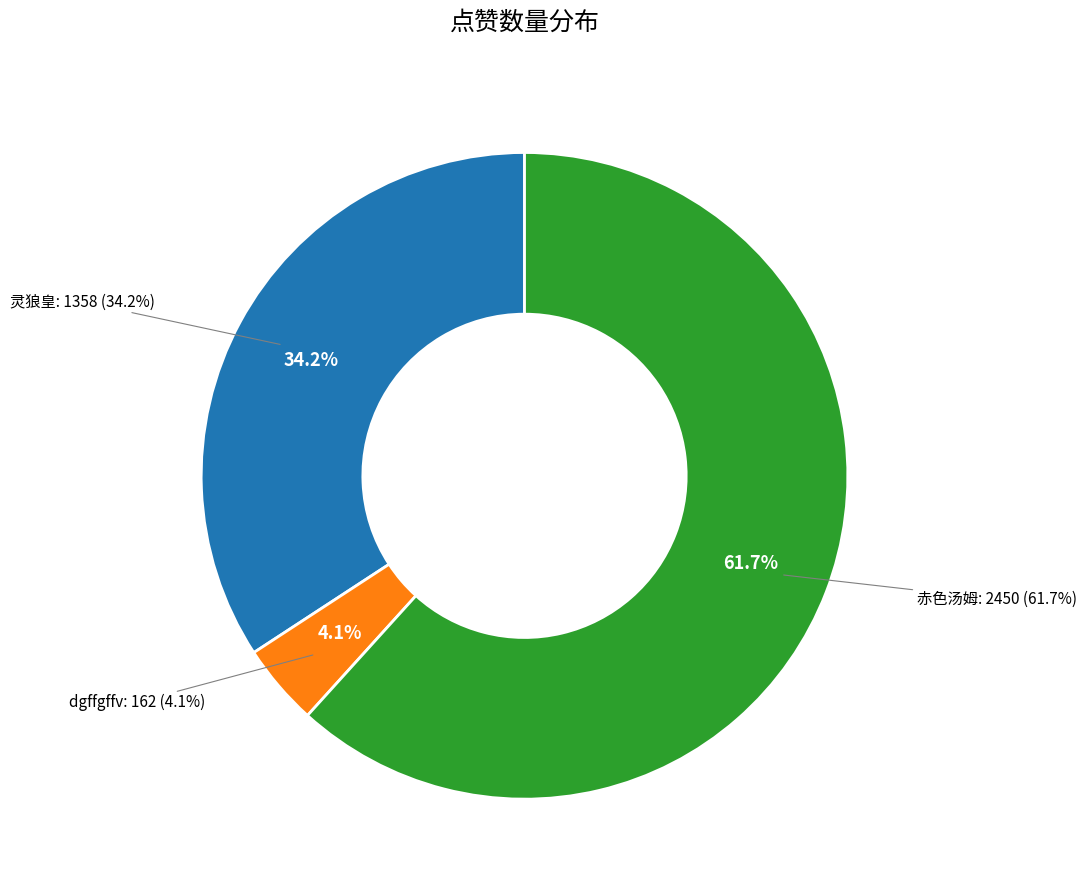

Rank the categories by value from highest to lowest.

赤色汤姆, 灵狼皇, dgffgffv